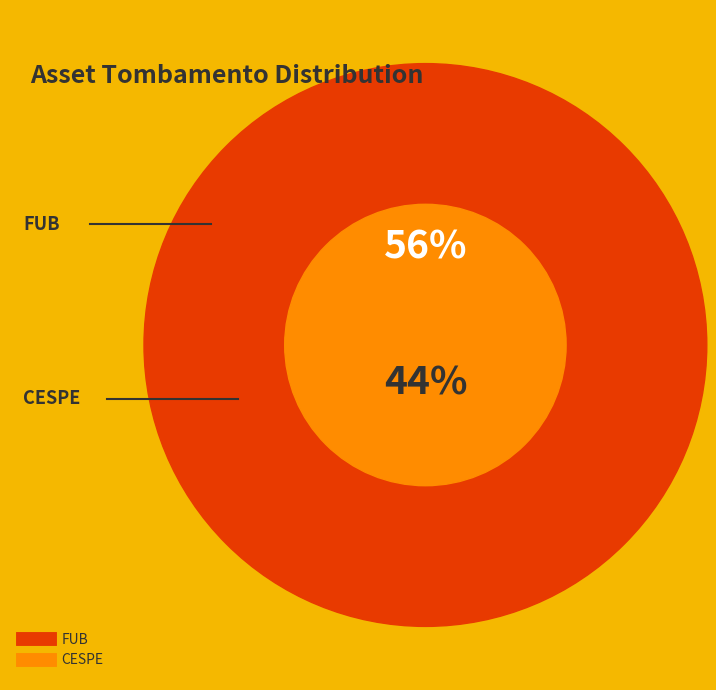

To the nearest percent, what portion does FUB represent?

56%